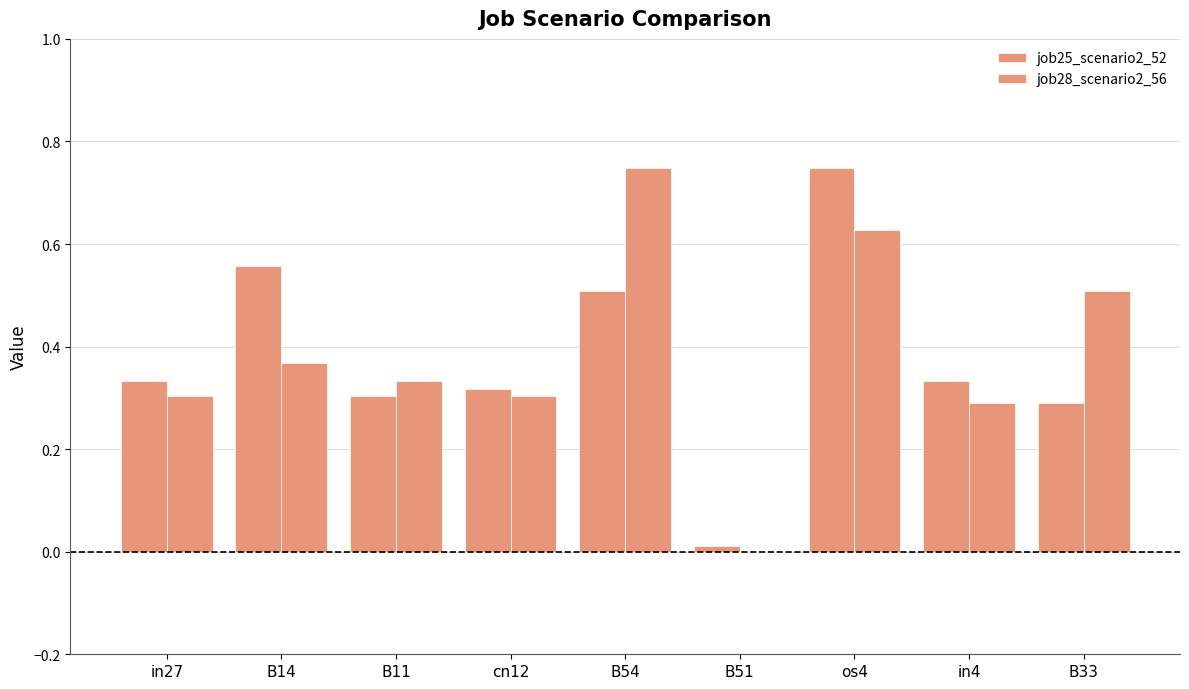

How many data points does each series have?

9